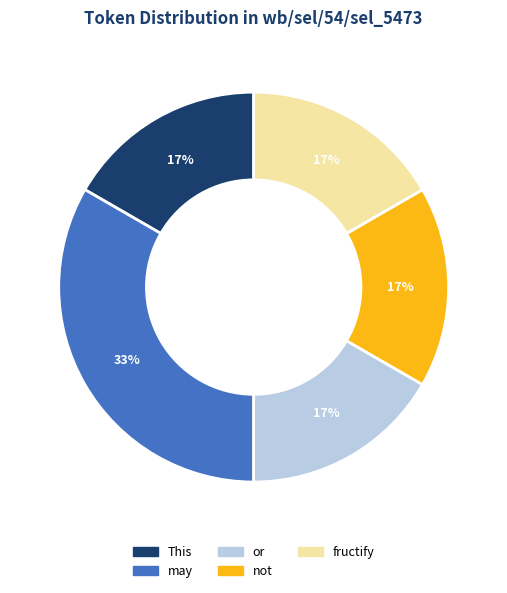

To the nearest percent, what is the average slice percentage?

20%